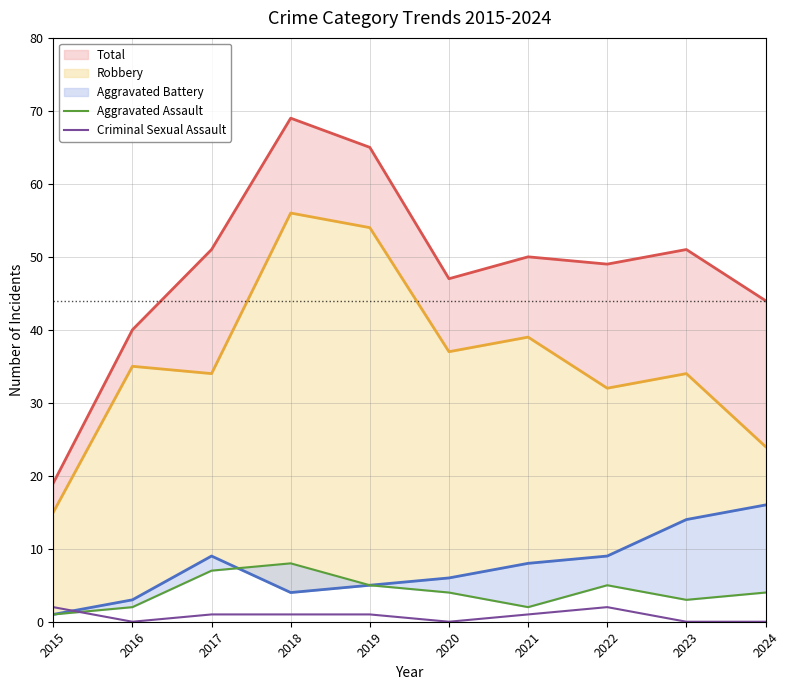

After their last crossing, which series has the higher values: Criminal Sexual Assault or Aggravated Assault?

Aggravated Assault